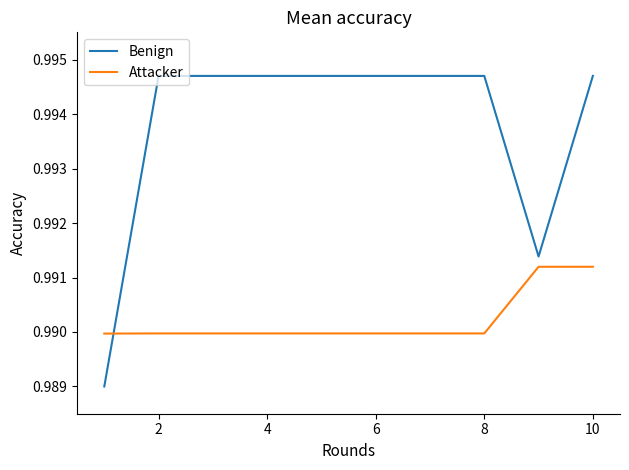

Which series has the largest total across all categories?

Benign